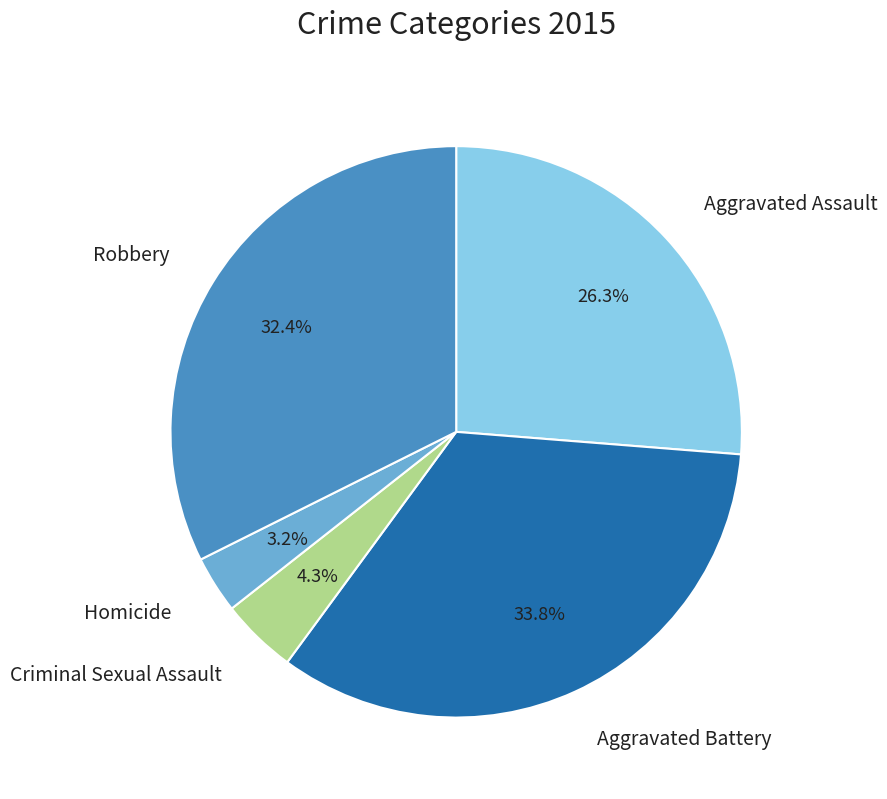

Does any single category account for the majority?

No